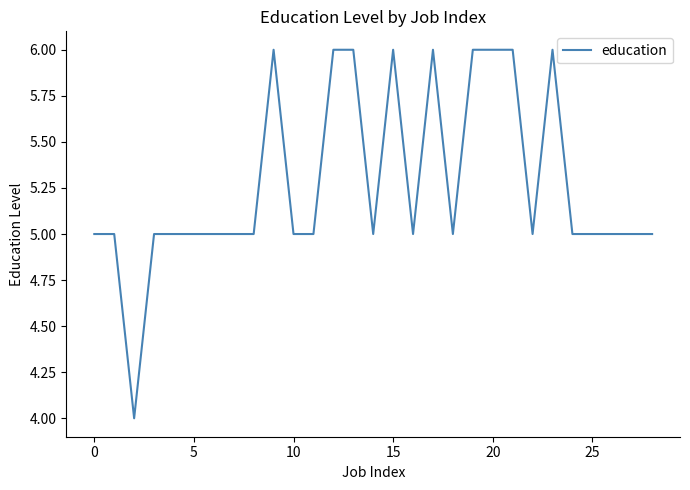

What is the greatest value displayed?

6